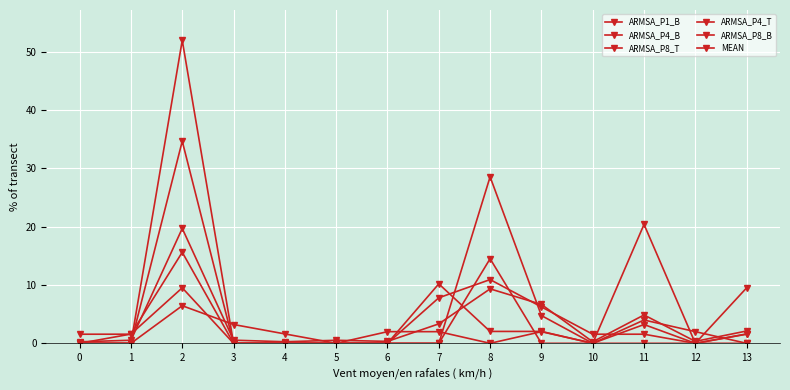

How many lines are shown in the chart?

6